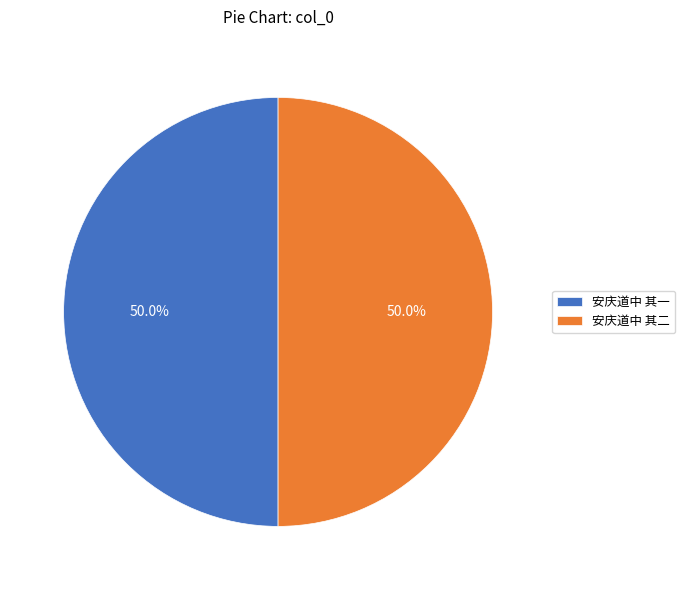

Approximately how many times larger is the value at 安庆道中 其一 compared to 安庆道中 其二?

1.0